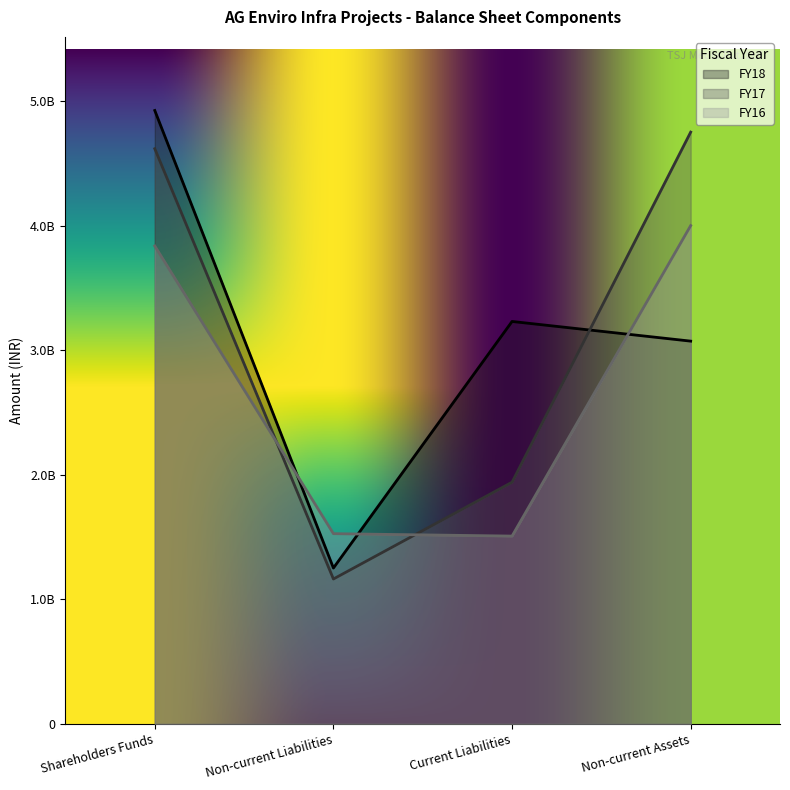

How many interior local valleys does the FY16 series have?

1